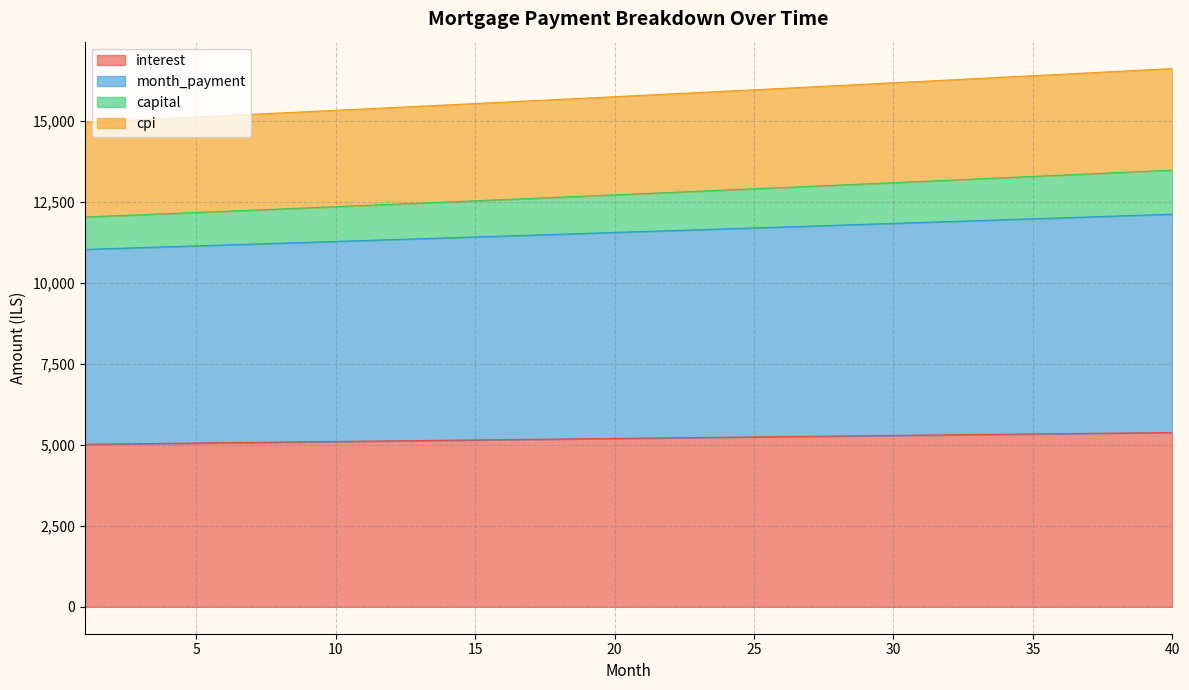

What is the difference between the interest values at 17 and 35?

166.0